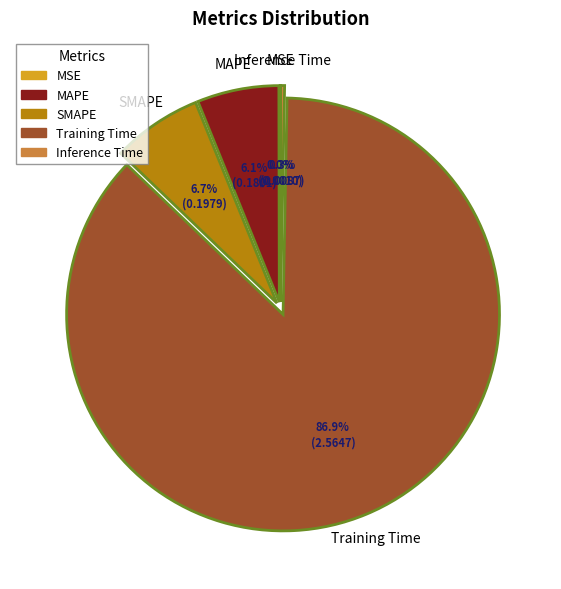

What is the ratio of the value at SMAPE to the value at Training Time?

0.1